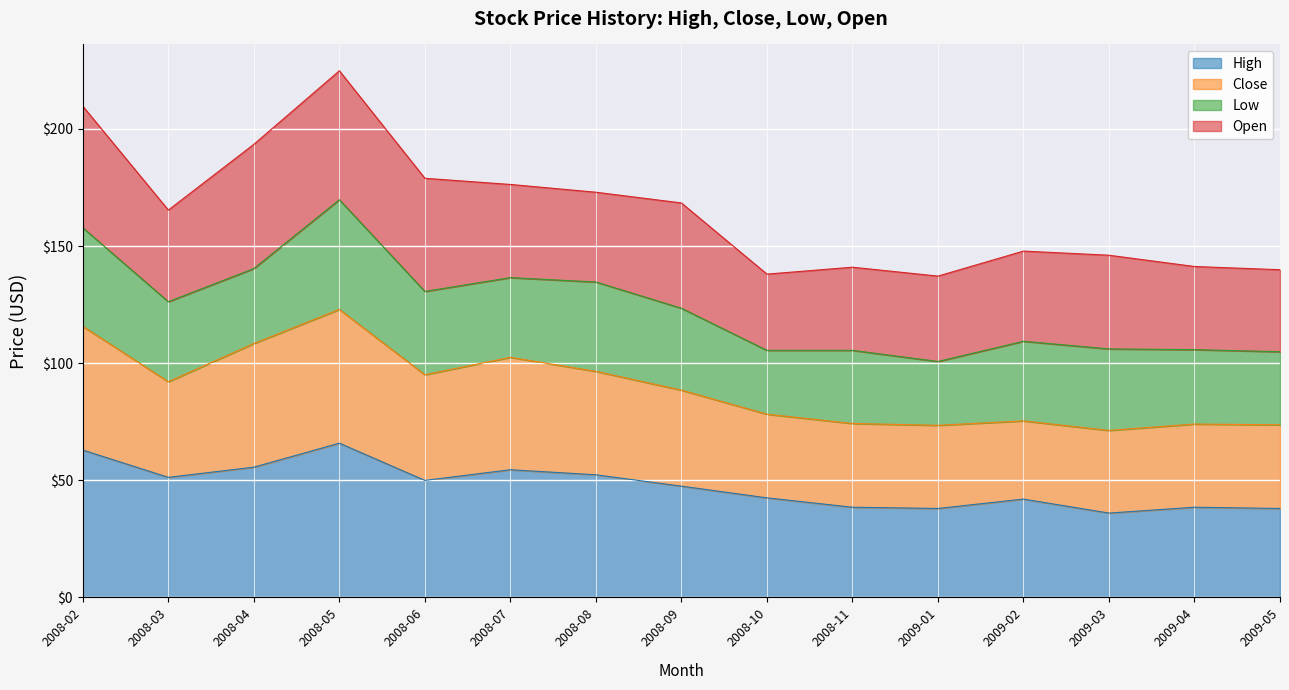

What is the sum of all High values?

713.3